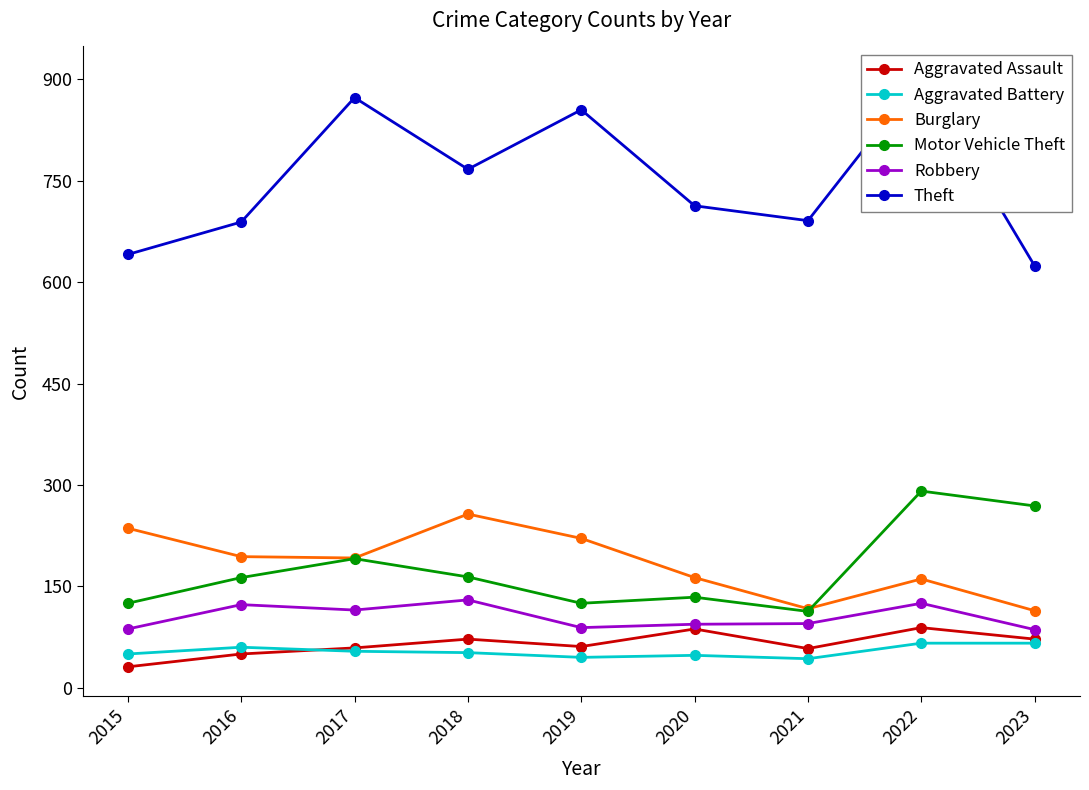

Which series changed the most between 2015 and 2021?

Burglary